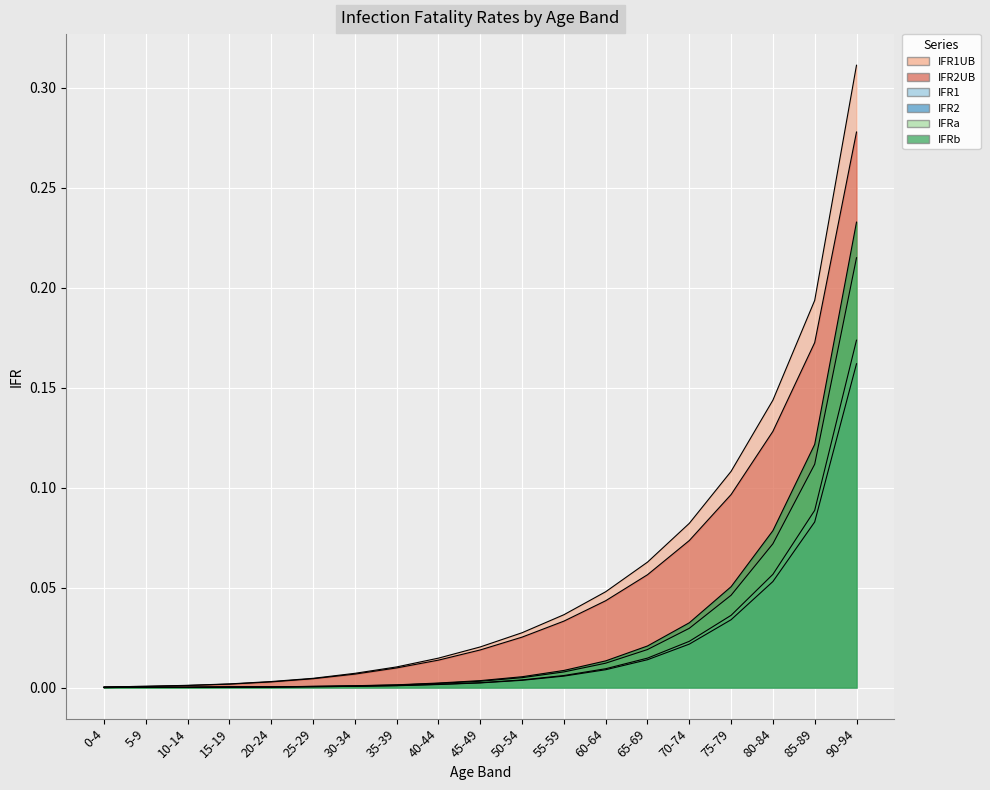

How many distinct data groups are displayed?

6